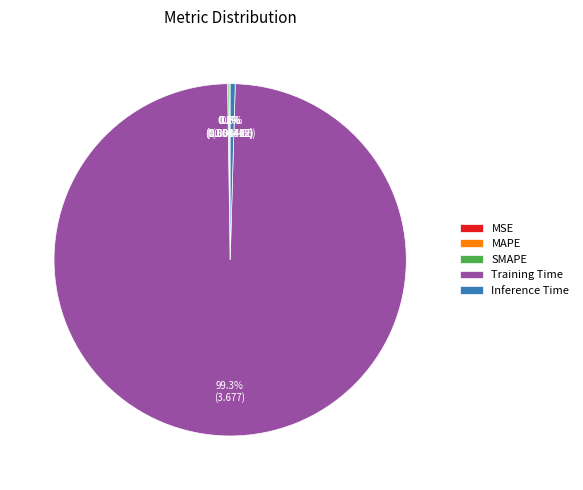

What is the majority slice?

Training Time